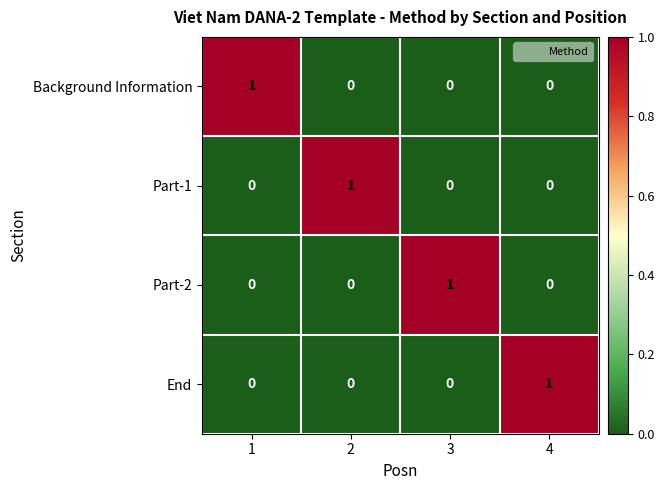

How many Part-2 values are between 0 and 1?

4